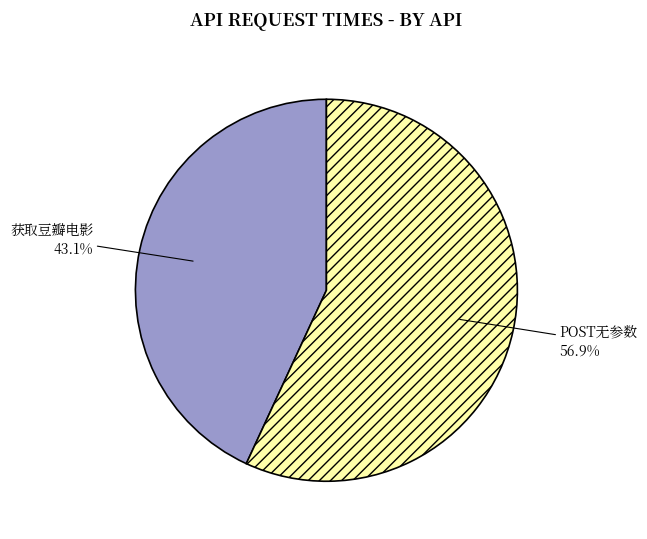

To the nearest percent, what is the difference between the largest and smallest slice percentages?

14%